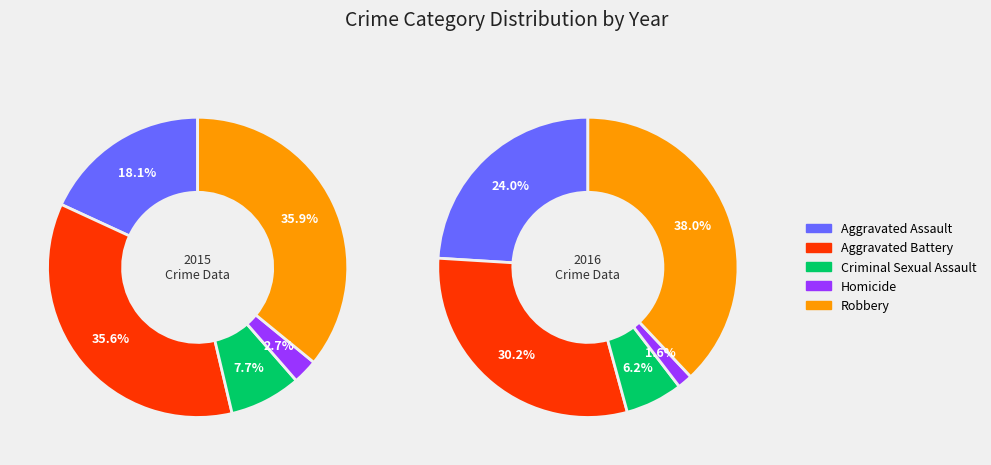

To the nearest percent, what is the combined percentage of Homicide and Aggravated Battery?

38%